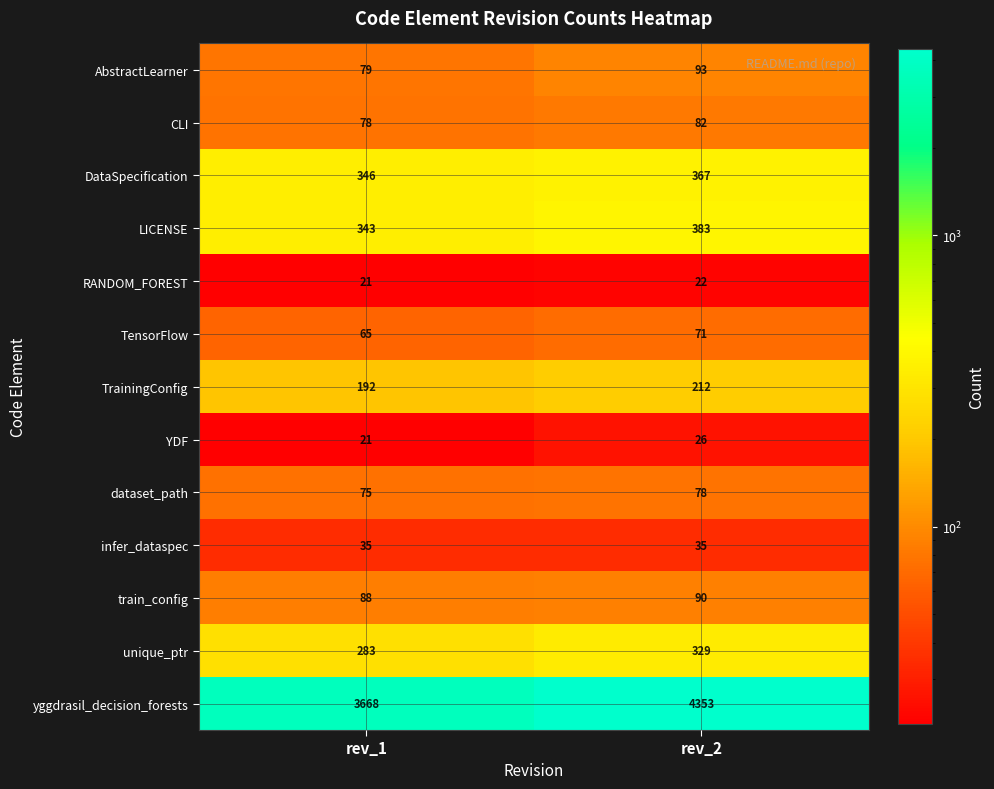

What value does the CLI series have at rev_1?

78